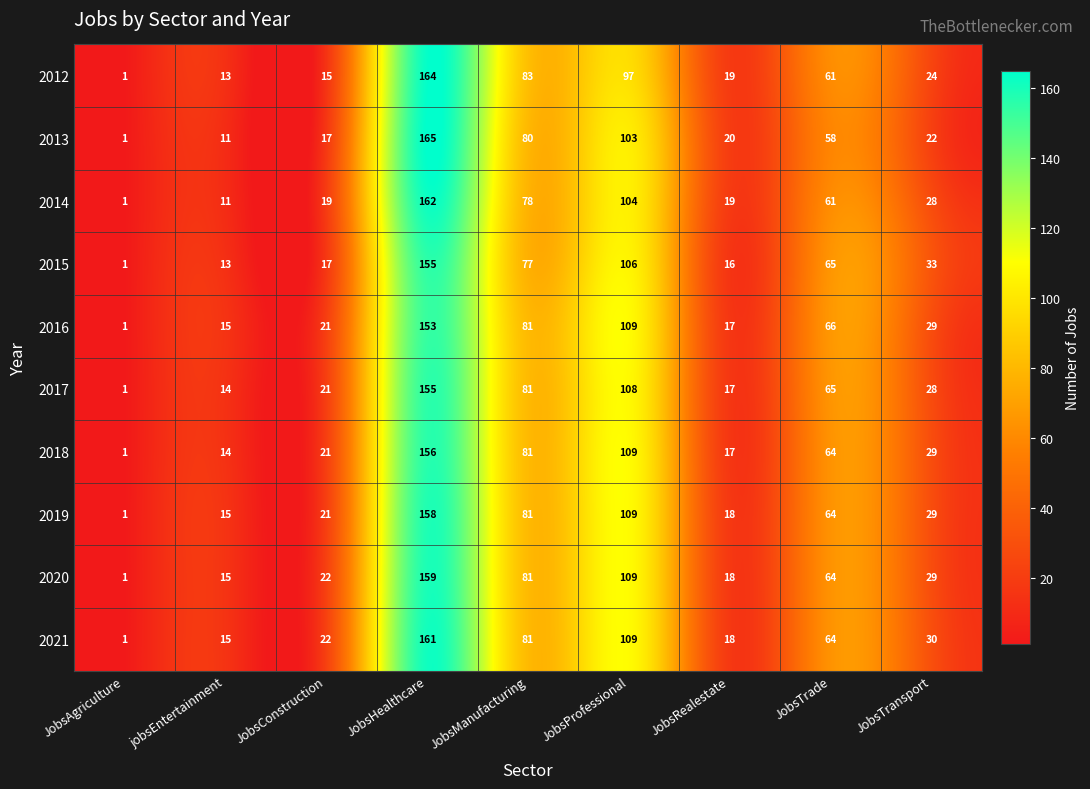

Rank the categories by 2016 value from highest to lowest.

JobsHealthcare, JobsProfessional, JobsManufacturing, JobsTrade, JobsTransport, JobsConstruction, JobsRealestate, jobsEntertainment, JobsAgriculture